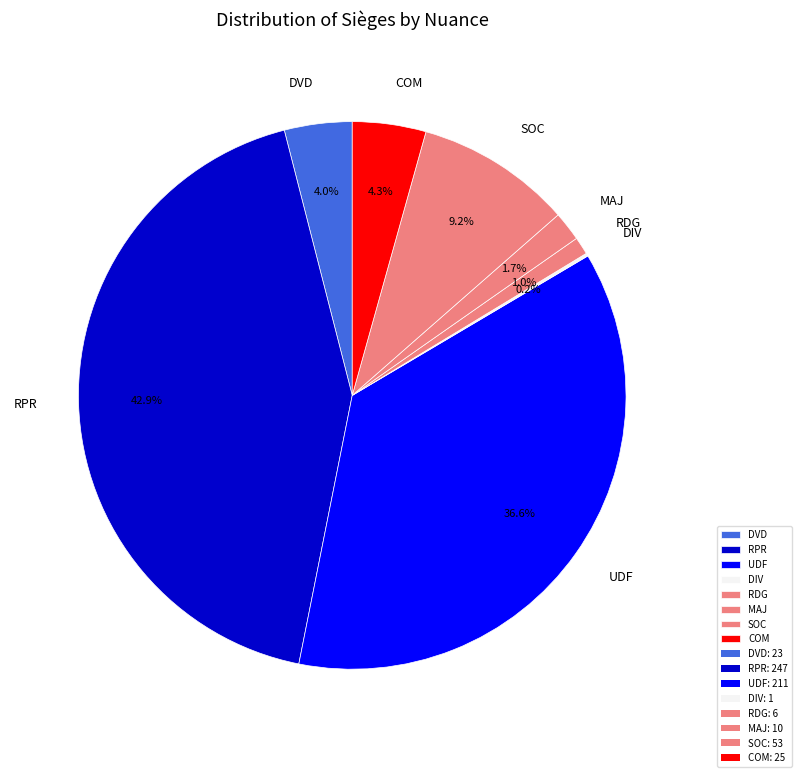

What is the total percentage of UDF and SOC?

45.8%